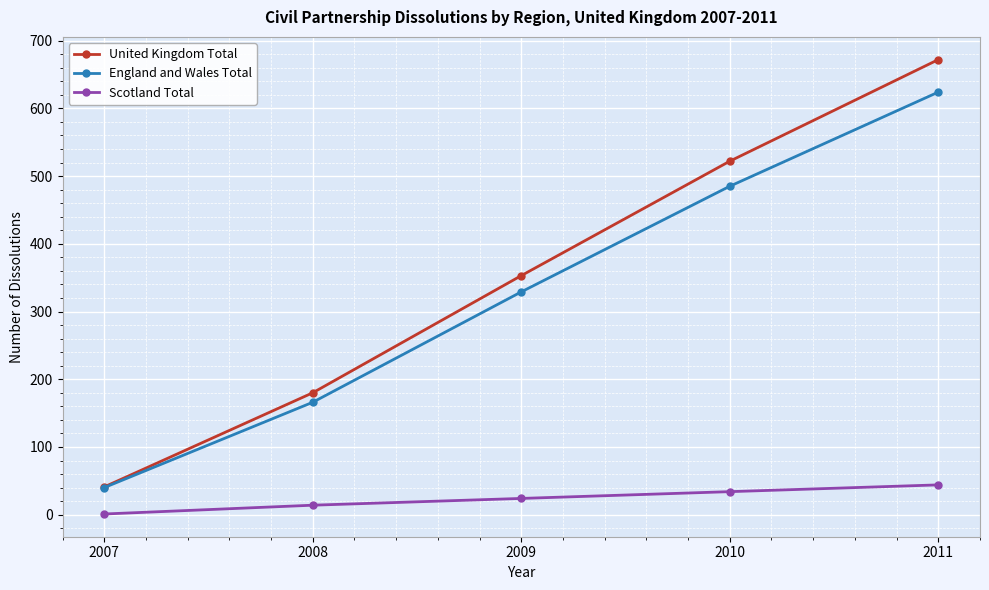

Which series changed the most between 2007 and 2009?

United Kingdom Total